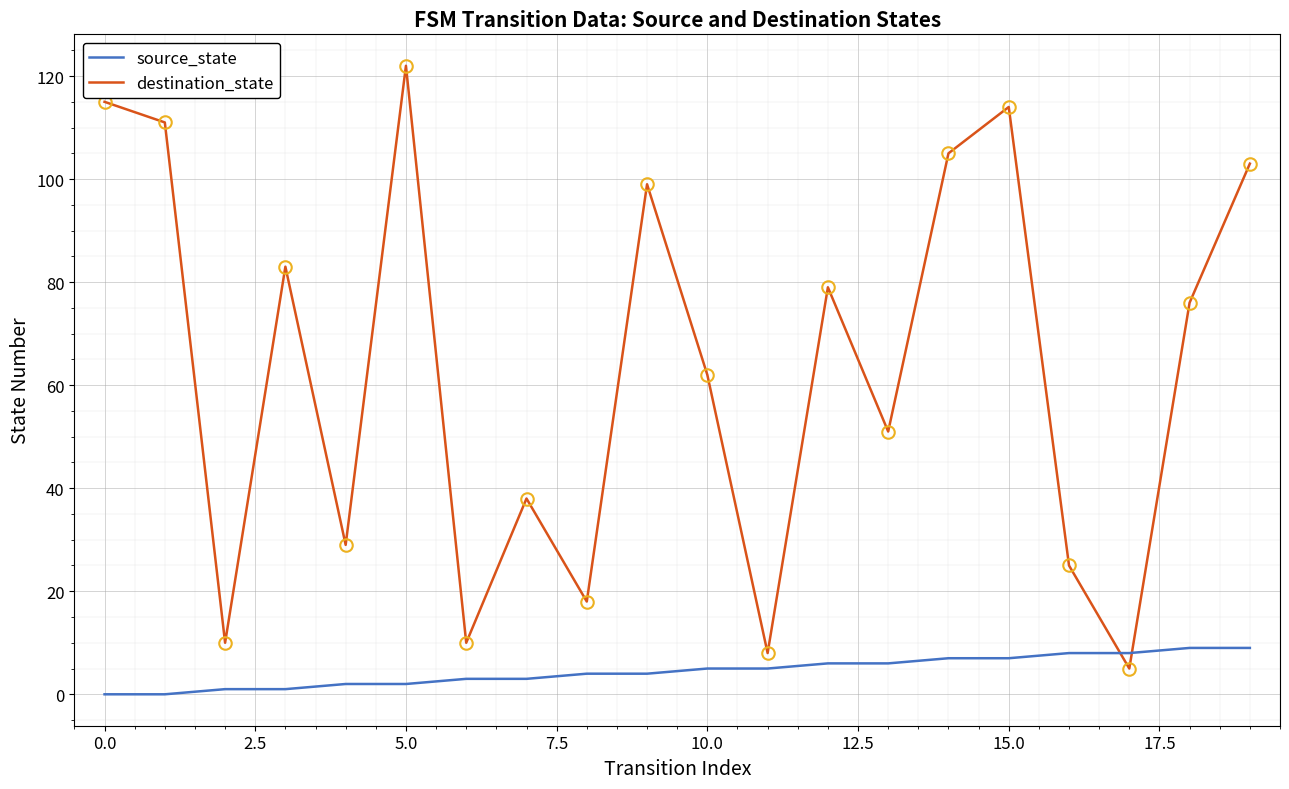

Which series has the largest range (max minus min)?

destination_state